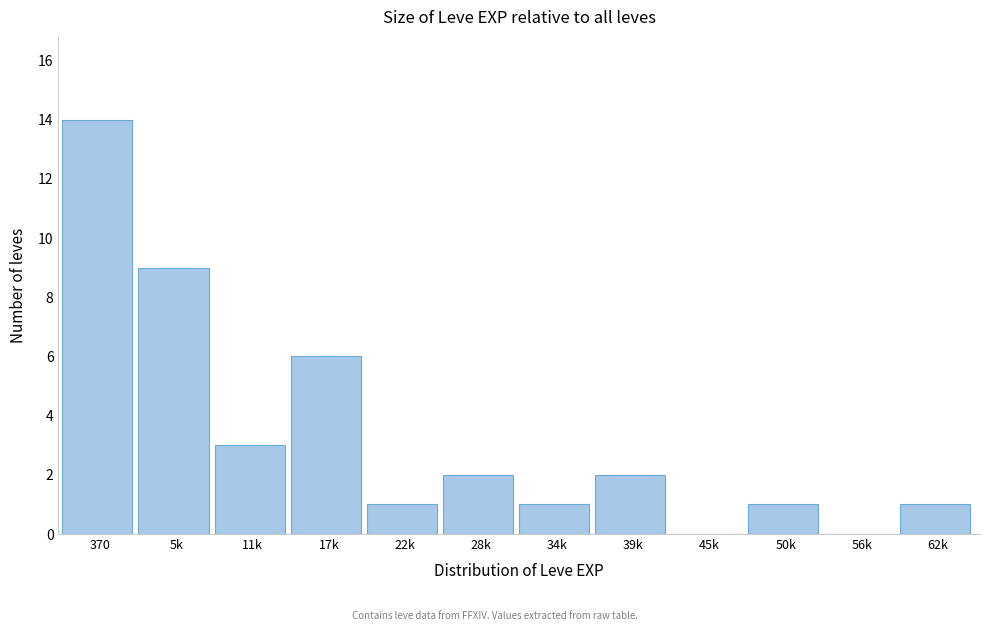

Reading left to right, extract all data points from this chart.

370=14	5k=9	11k=3	17k=6	22k=1	28k=2	34k=1	39k=2	45k=0	50k=1	56k=0	62k=1